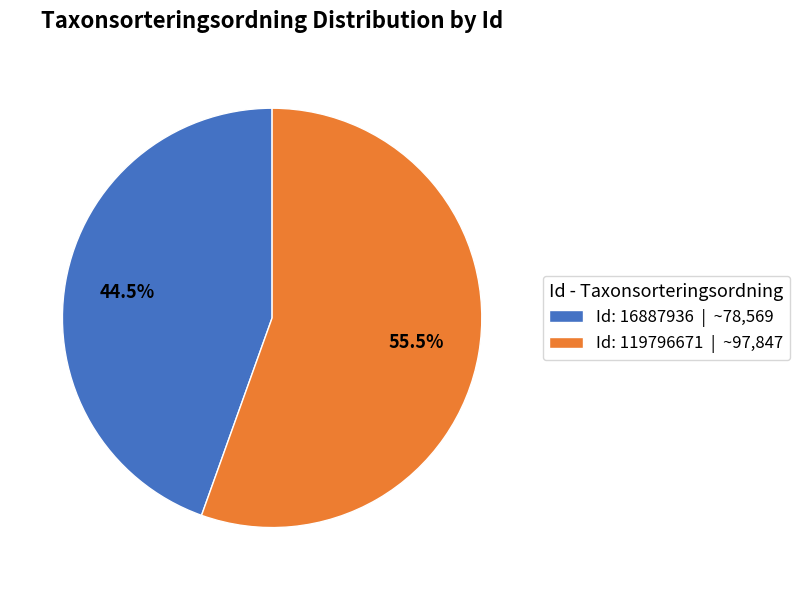

Is there a majority slice in this chart?

Yes